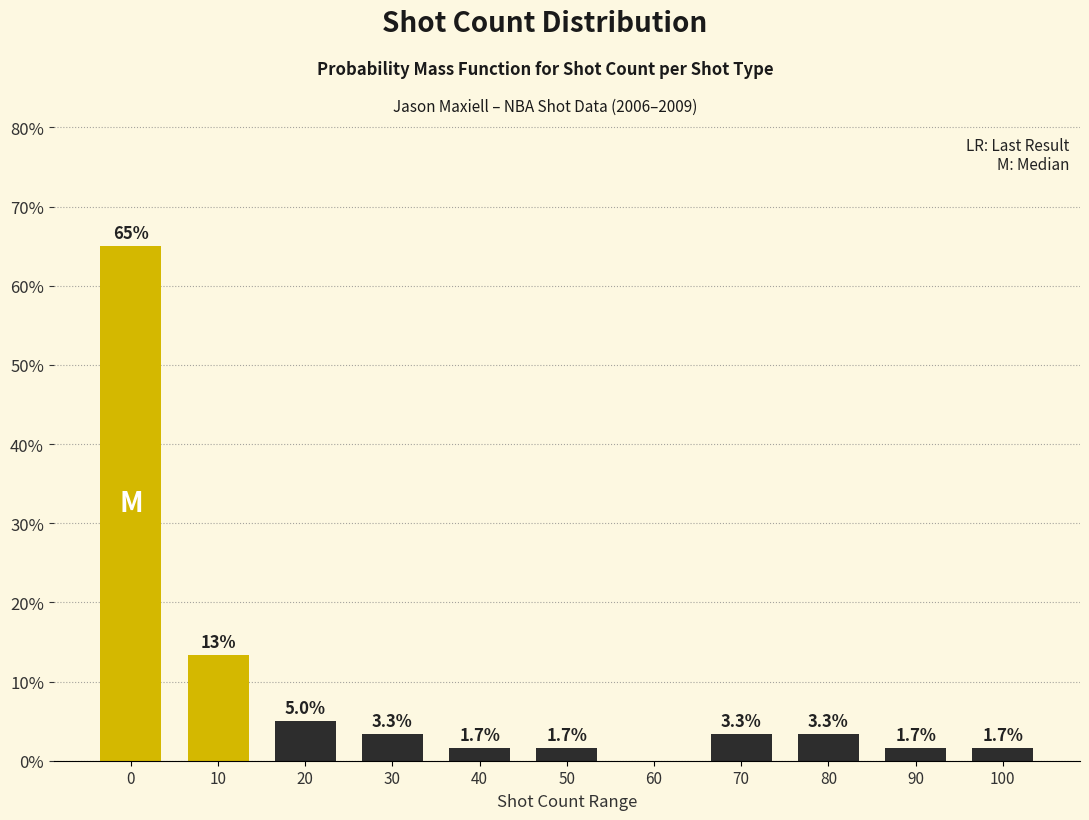

Reading left to right, transcribe all the data shown in this chart.

0=65.0	10=13.3	20=5.0	30=3.3	40=1.7	50=1.7	60=0.0	70=3.3	80=3.3	90=1.7	100=1.7